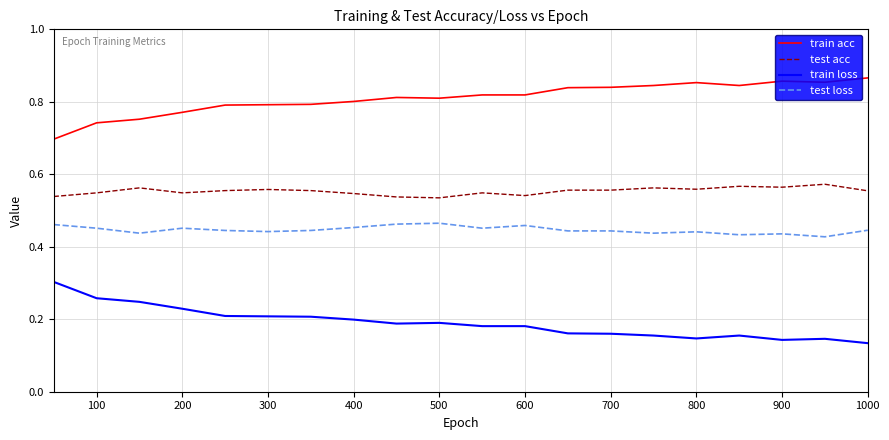

Which series has the largest total across all categories?

train acc